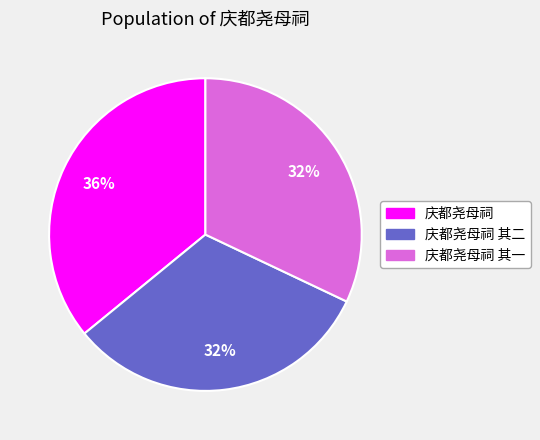

Is there any slice that represents more than half of the pie?

No